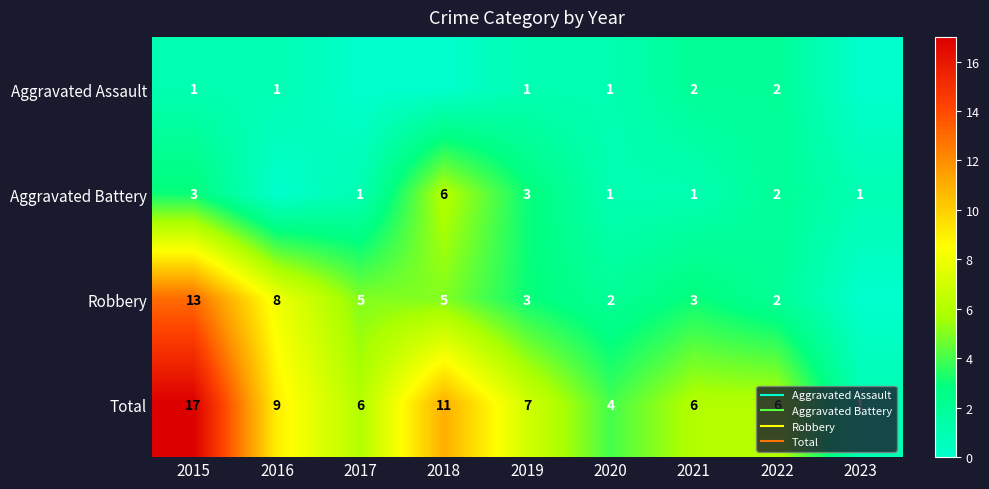

What is the difference between the second highest and second lowest values in the Aggravated Battery series?

2